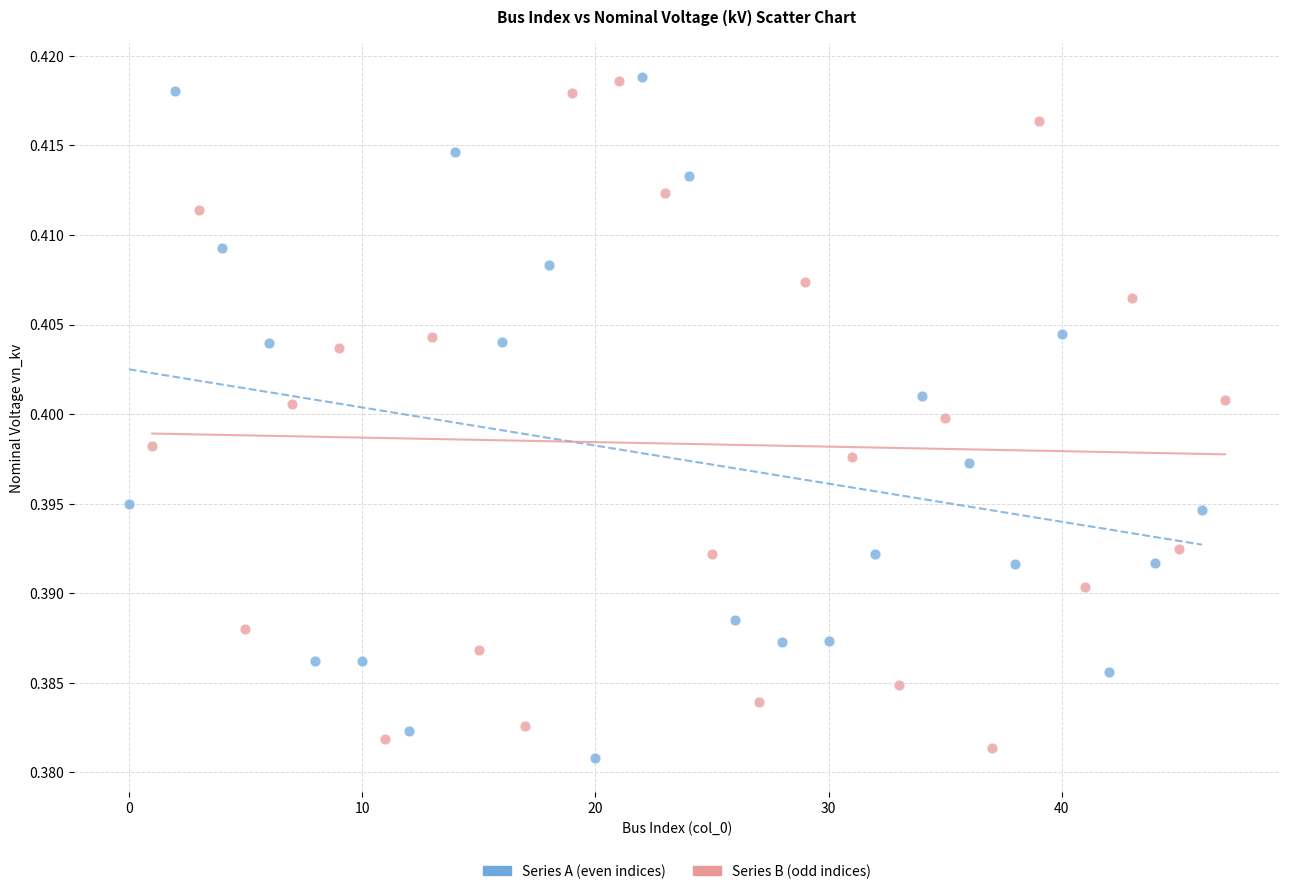

Which series reaches the minimum Y coordinate?

Series A (even indices)